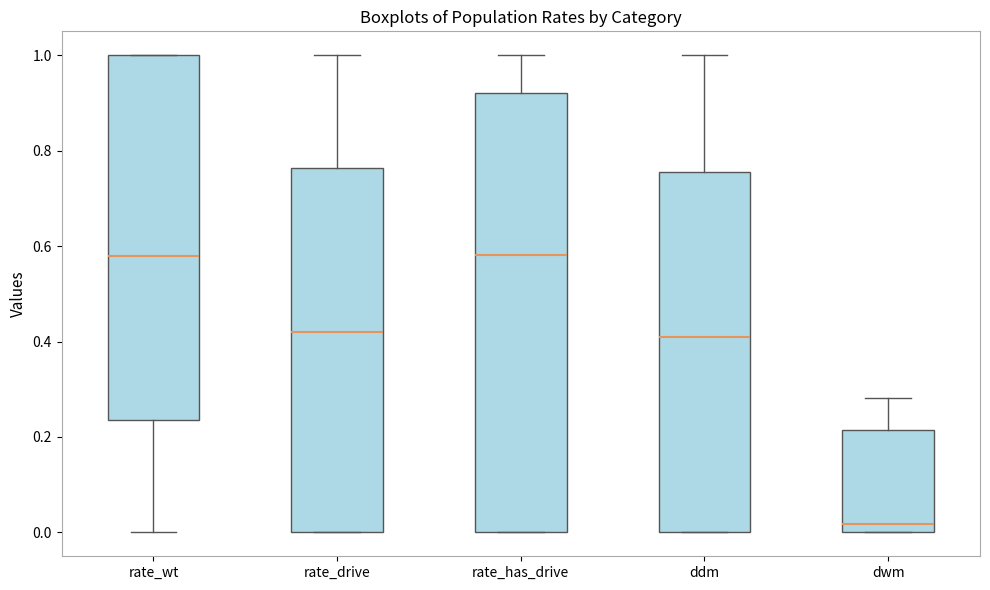

Which box has the lowest median line?

dwm